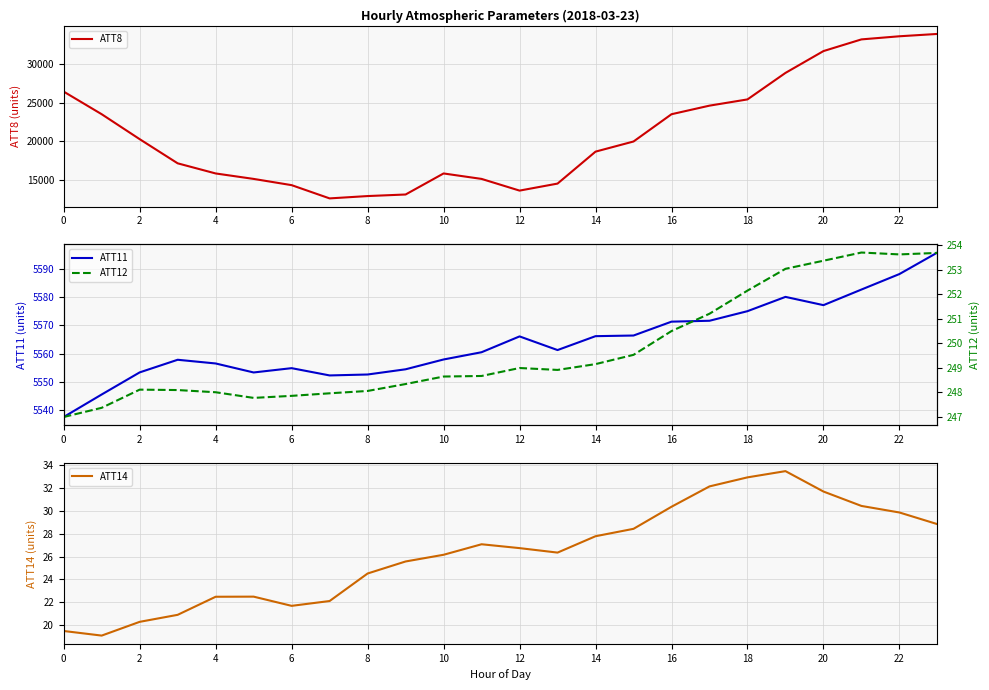

Is it true that ATT14 equals 42.9 at 14?

False